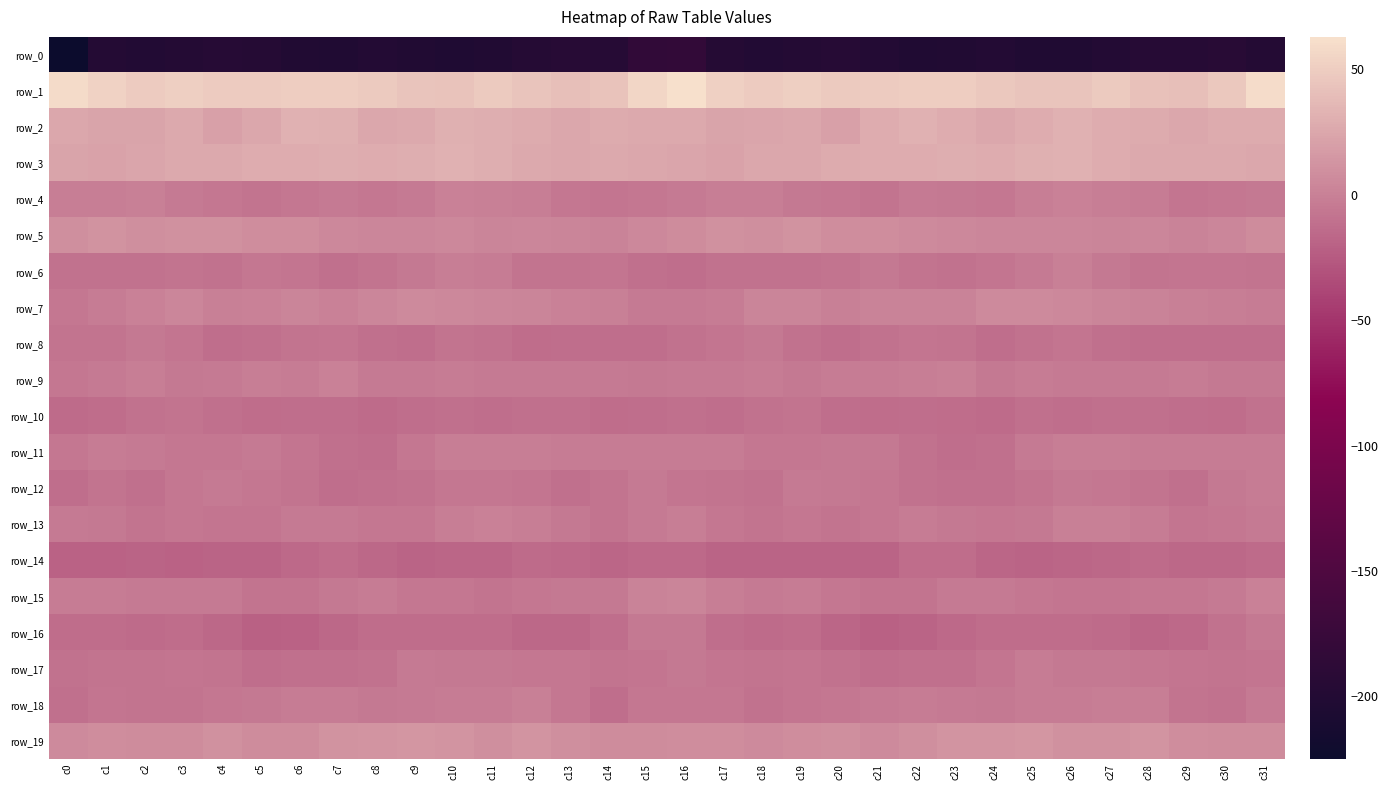

What is the sum of all row_0 values?

-6339.8